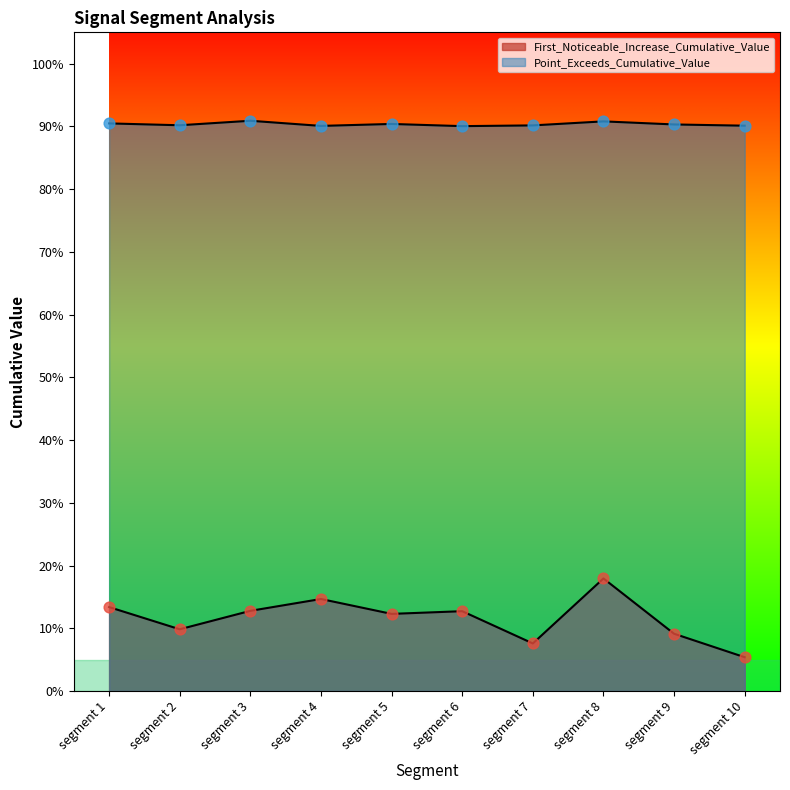

At how many categories does at least one series exceed 0?

10